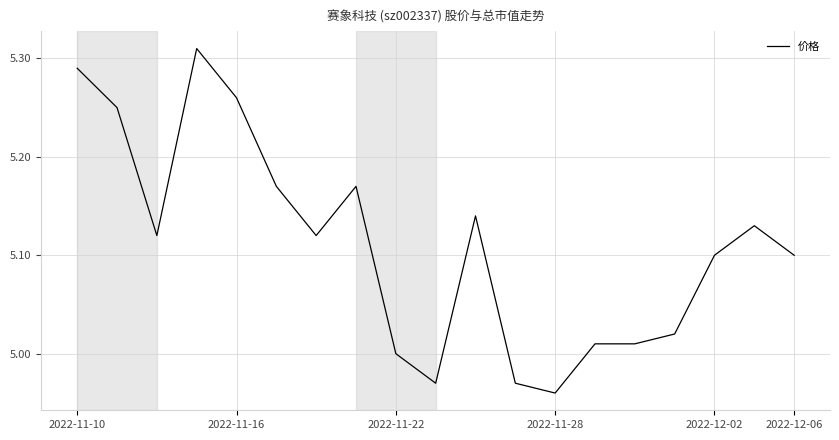

How many lines are shown in the chart?

1